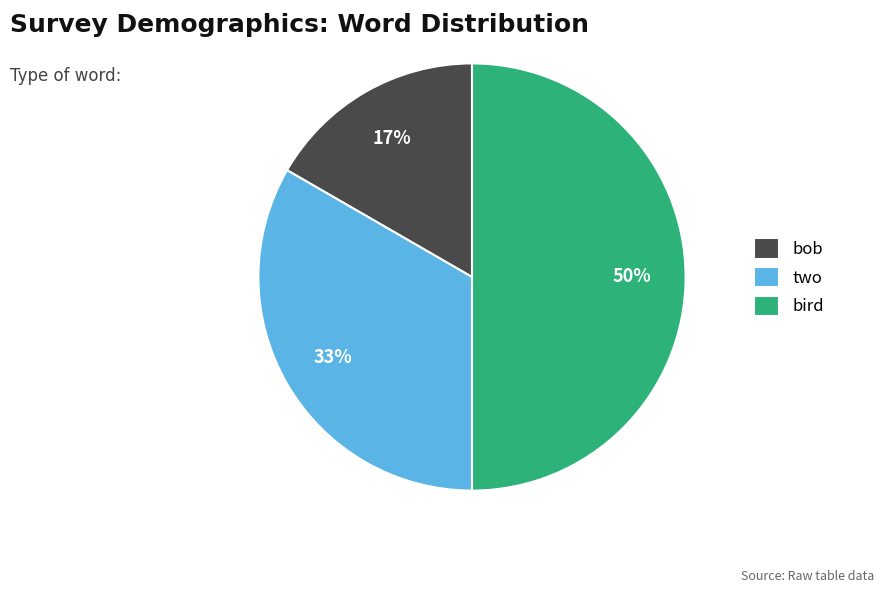

Is it true that bird is 50% of the pie?

True